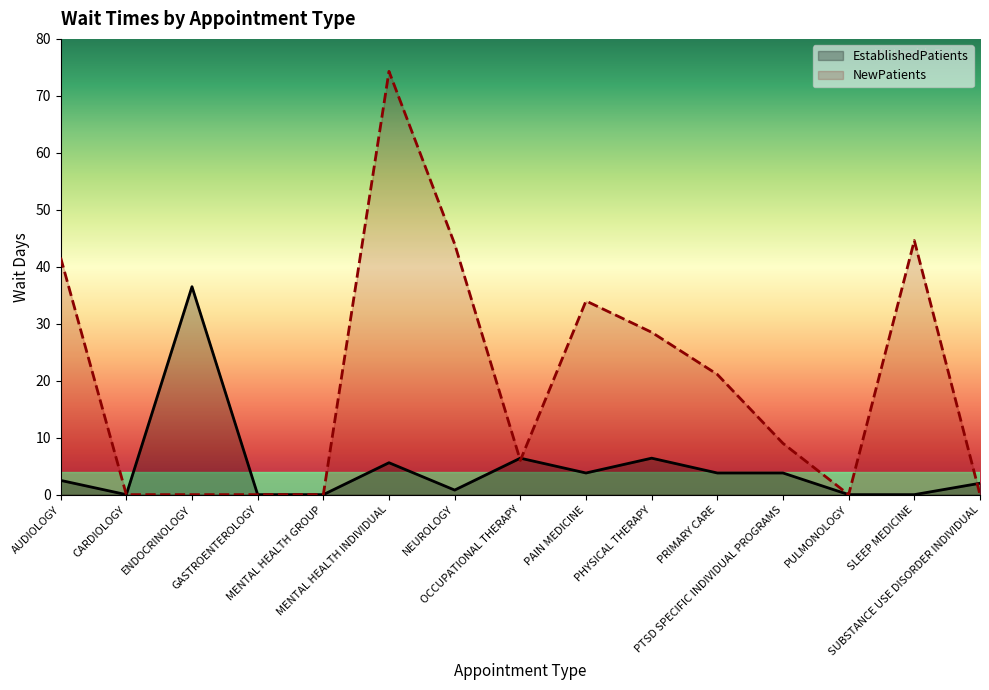

Reading left to right, list all the values displayed in this chart.

EstablishedPatients: AUDIOLOGY=2.5	CARDIOLOGY=0.0	ENDOCRINOLOGY=36.5	GASTROENTEROLOGY=0.0	MENTAL HEALTH GROUP=0.0	MENTAL HEALTH INDIVIDUAL=5.6	NEUROLOGY=0.8	OCCUPATIONAL THERAPY=6.4	PAIN MEDICINE=3.8	PHYSICAL THERAPY=6.4	PRIMARY CARE=3.8	PTSD SPECIFIC INDIVIDUAL PROGRAMS=3.8	PULMONOLOGY=0.0	SLEEP MEDICINE=0.0	SUBSTANCE USE DISORDER INDIVIDUAL=2.0
NewPatients: AUDIOLOGY=41.6	CARDIOLOGY=0.0	ENDOCRINOLOGY=0.0	GASTROENTEROLOGY=0.0	MENTAL HEALTH GROUP=0.0	MENTAL HEALTH INDIVIDUAL=74.3	NEUROLOGY=44.0	OCCUPATIONAL THERAPY=6.0	PAIN MEDICINE=34.0	PHYSICAL THERAPY=28.5	PRIMARY CARE=21.1	PTSD SPECIFIC INDIVIDUAL PROGRAMS=9.0	PULMONOLOGY=0.0	SLEEP MEDICINE=44.6	SUBSTANCE USE DISORDER INDIVIDUAL=0.0